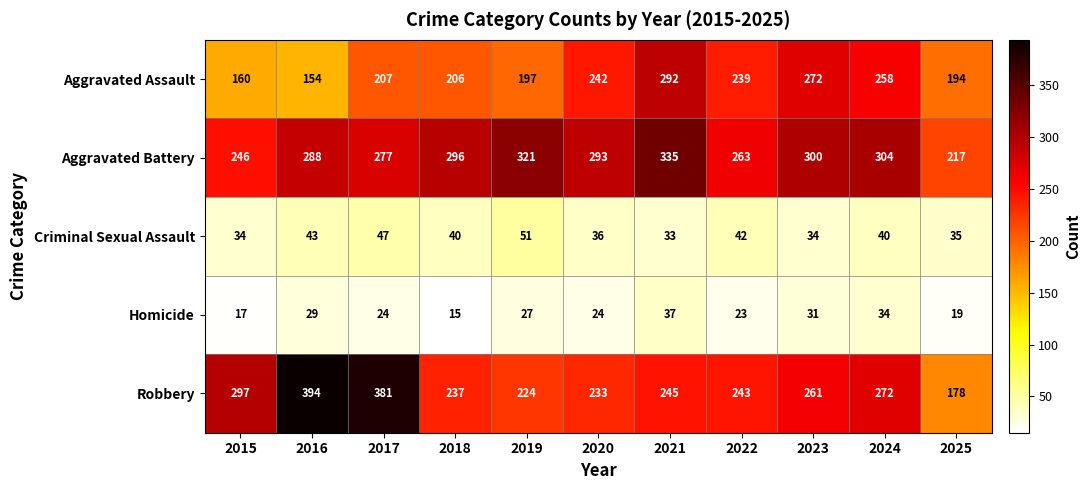

What is the highest value of the Homicide series?

37